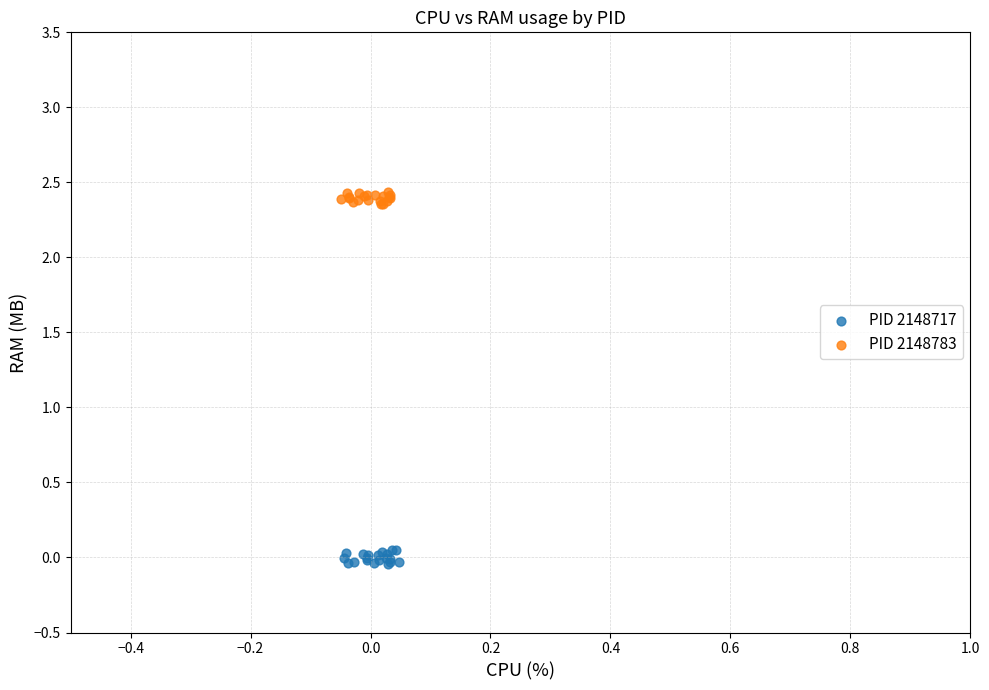

Which series reaches the minimum Y coordinate?

PID 2148717